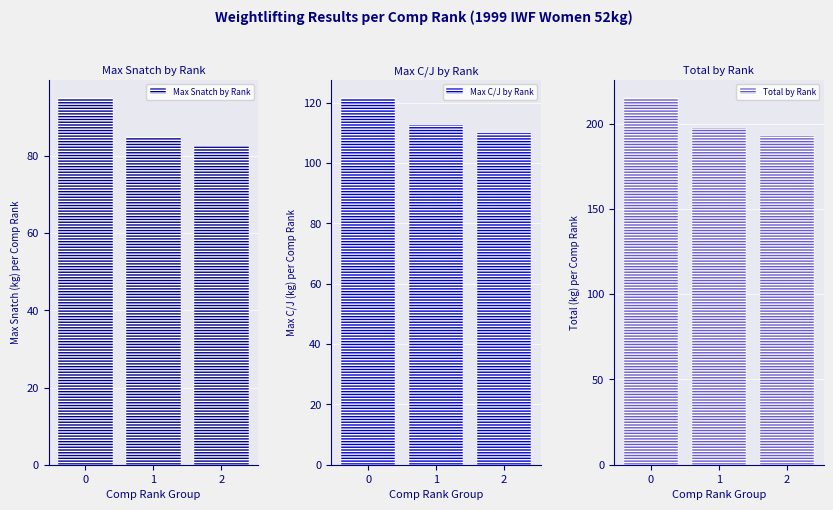

What is the total value across all series at 0?

431.5